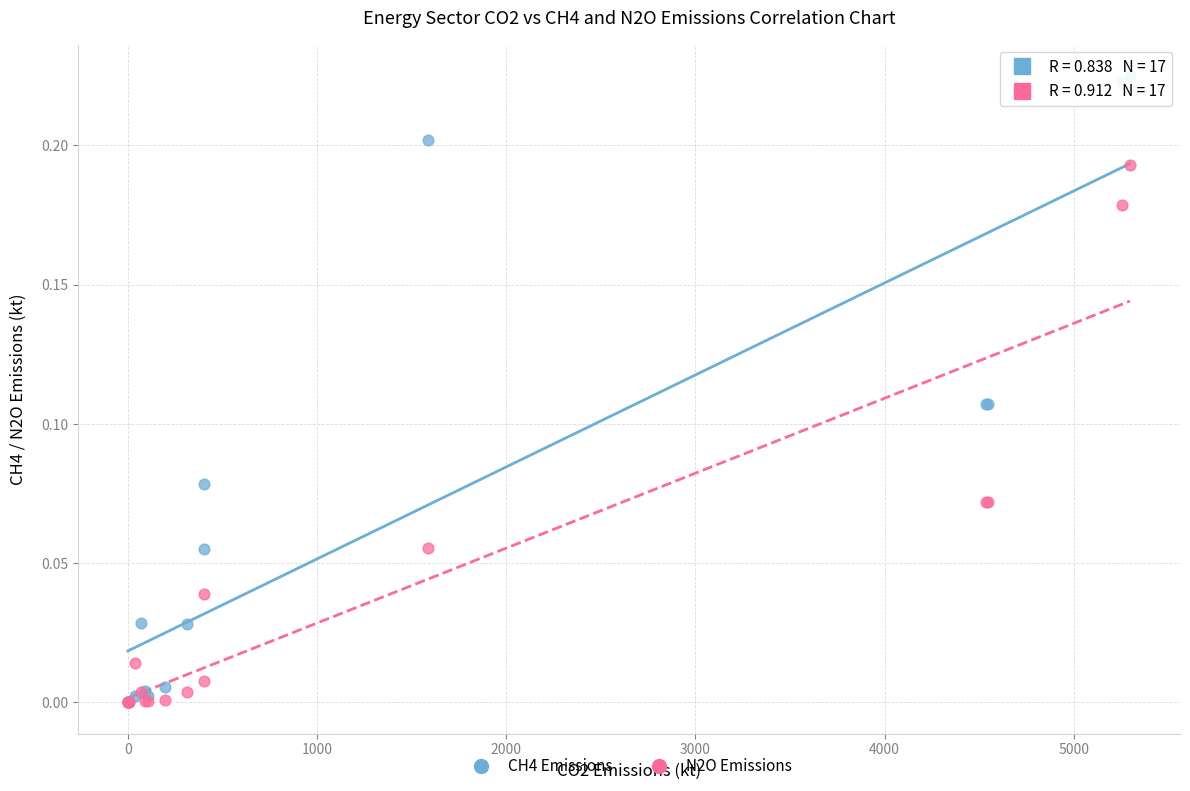

What are all the series names shown in the legend?

CH4 Emissions, N2O Emissions